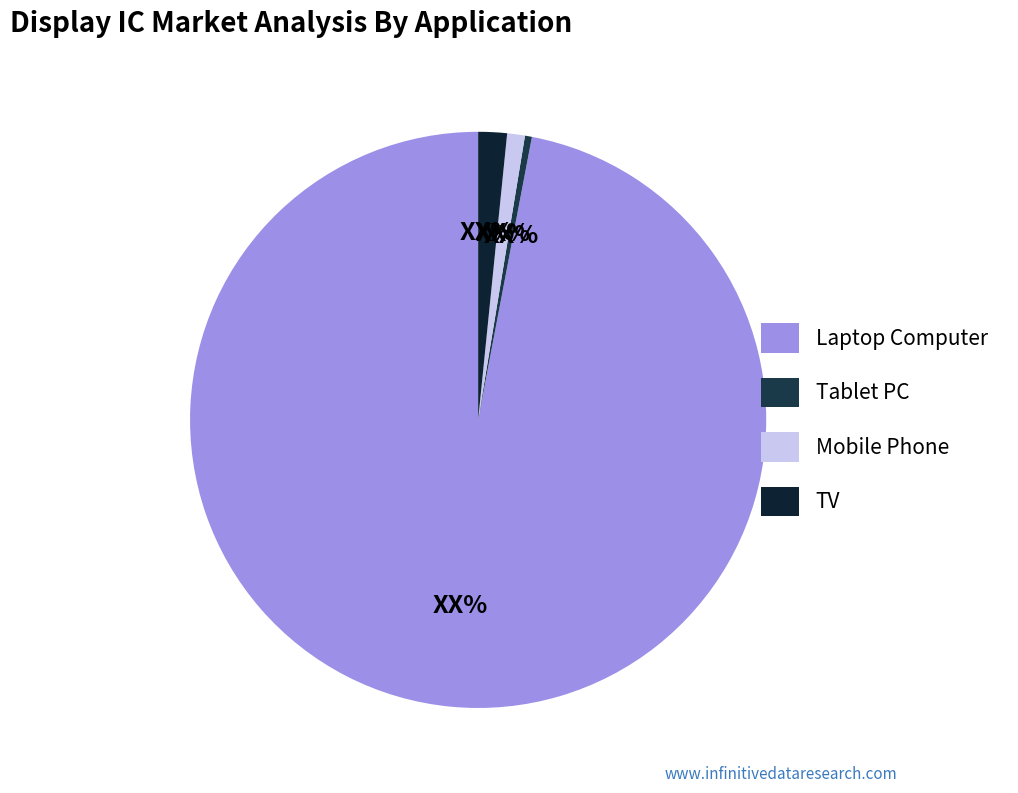

How many segments does this pie chart have?

4